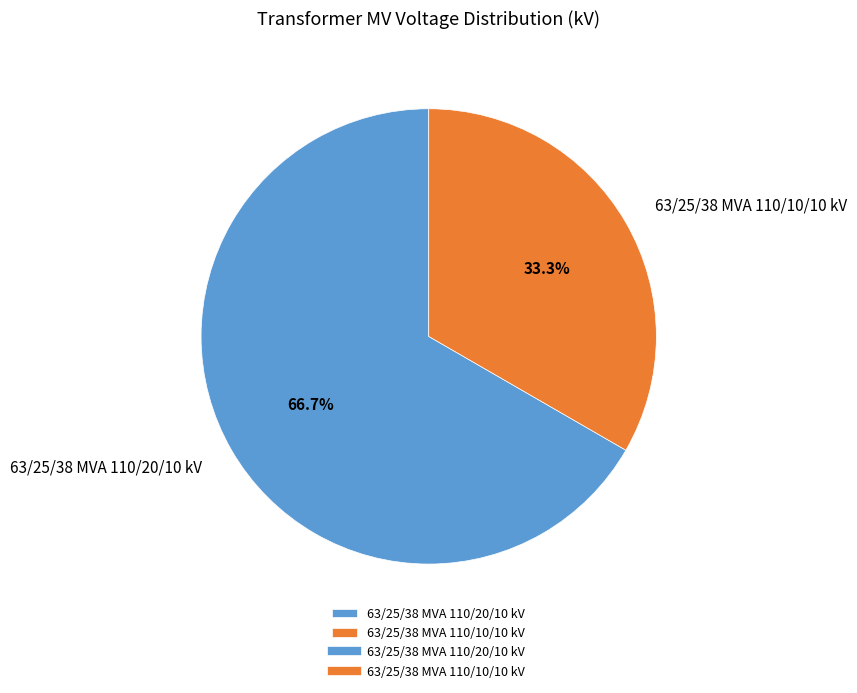

Approximately how many times larger is the value at 63/25/38 MVA 110/20/10 kV compared to 63/25/38 MVA 110/10/10 kV?

2.0